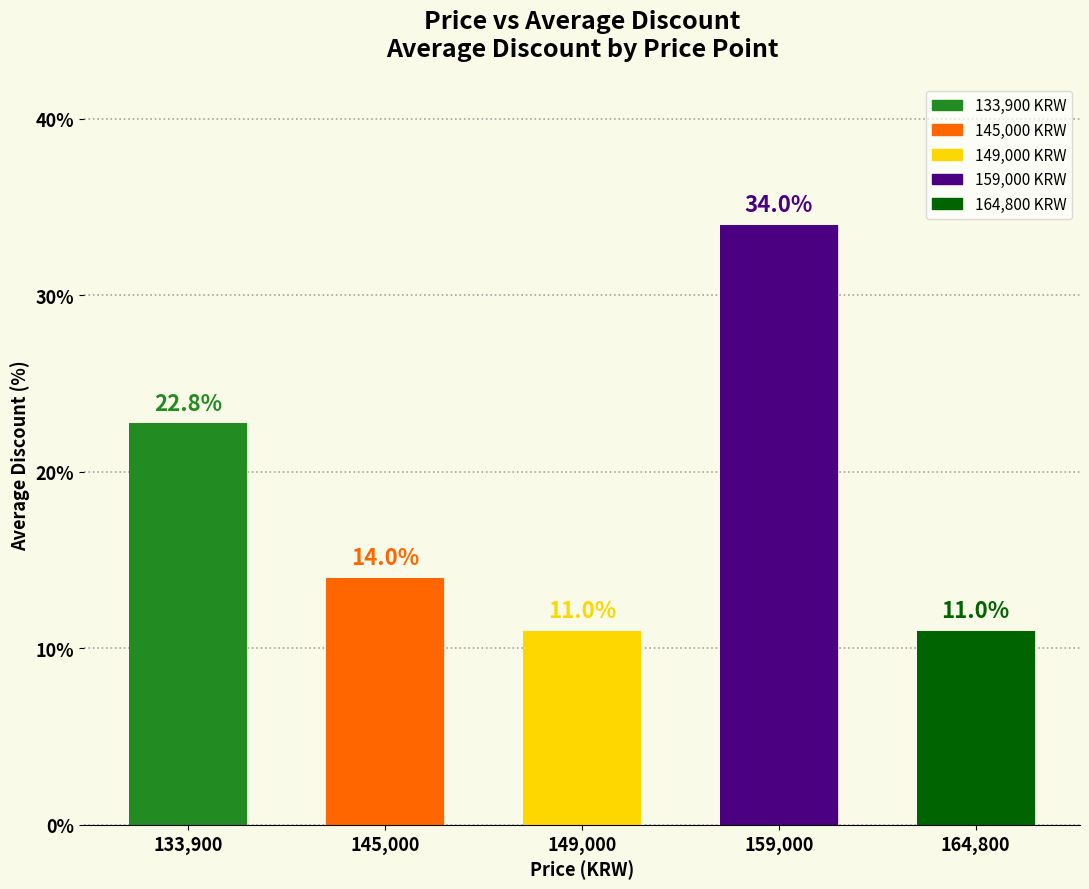

What is the sum of the values at 149000 and 149000?

22